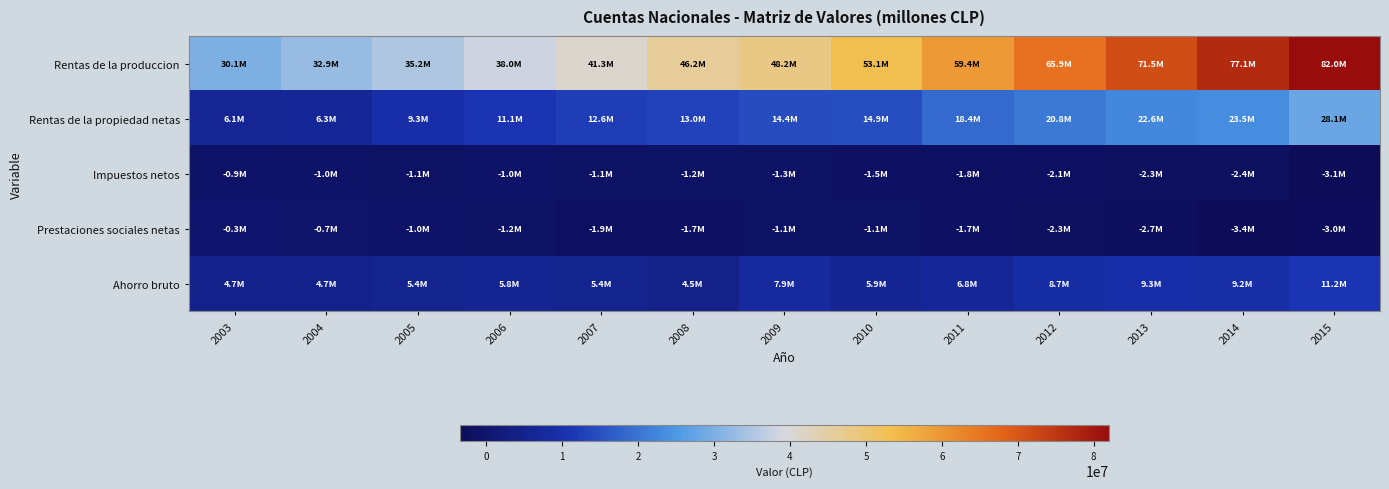

Rank the series at 2008 from highest to lowest value.

Rentas de la produccion, Rentas de la propiedad netas, Ahorro bruto, Impuestos netos, Prestaciones sociales netas